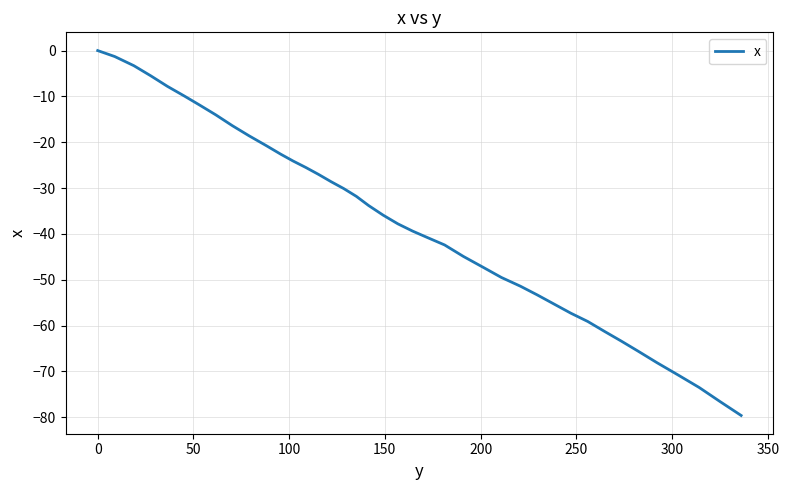

Does the chart display data point markers on the line(s)?

No